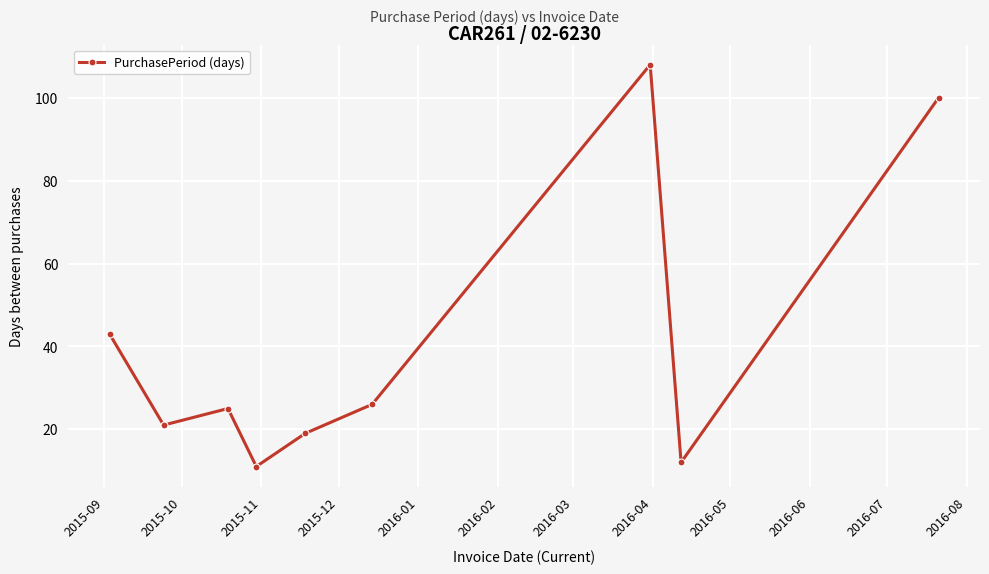

What is the greatest value displayed?

108